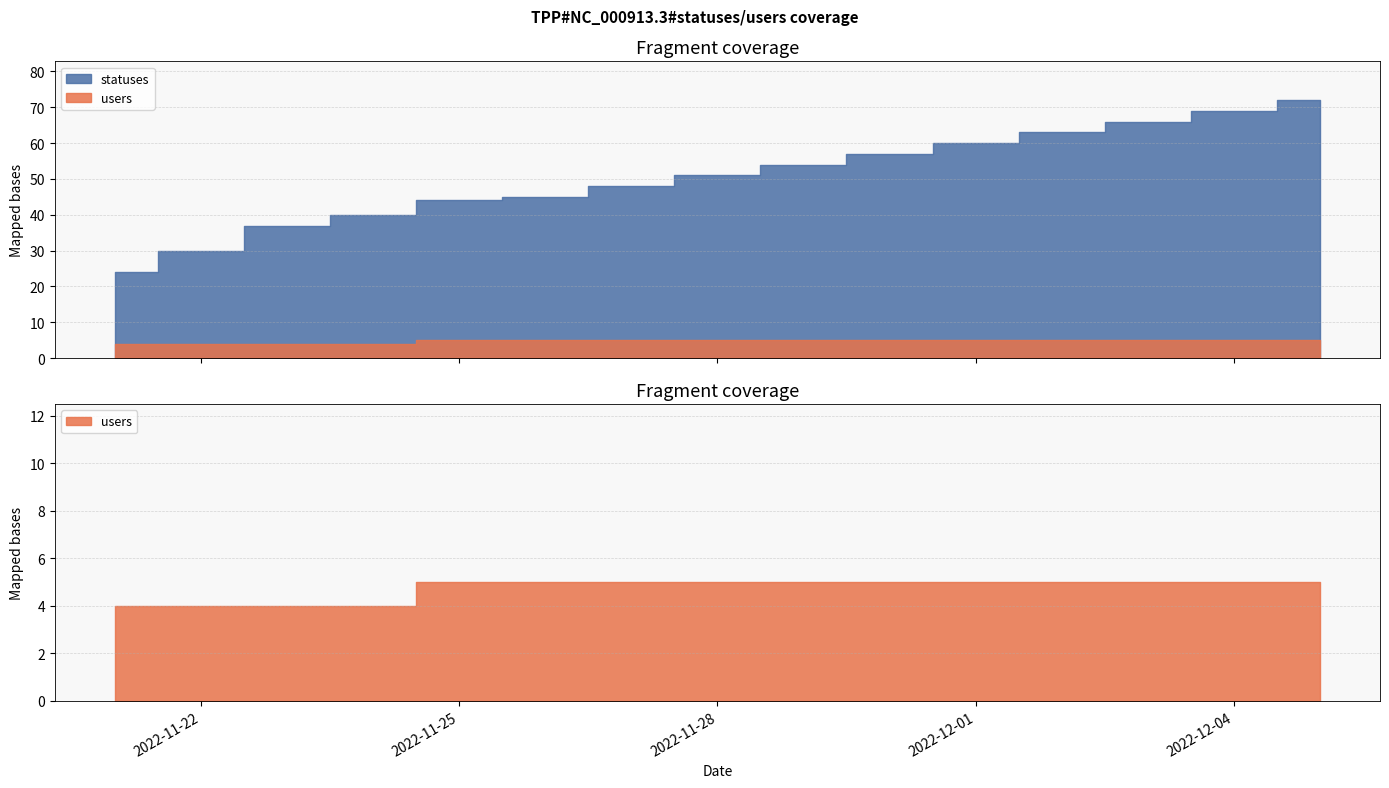

What value does the users series have at 2022-11-22?

4